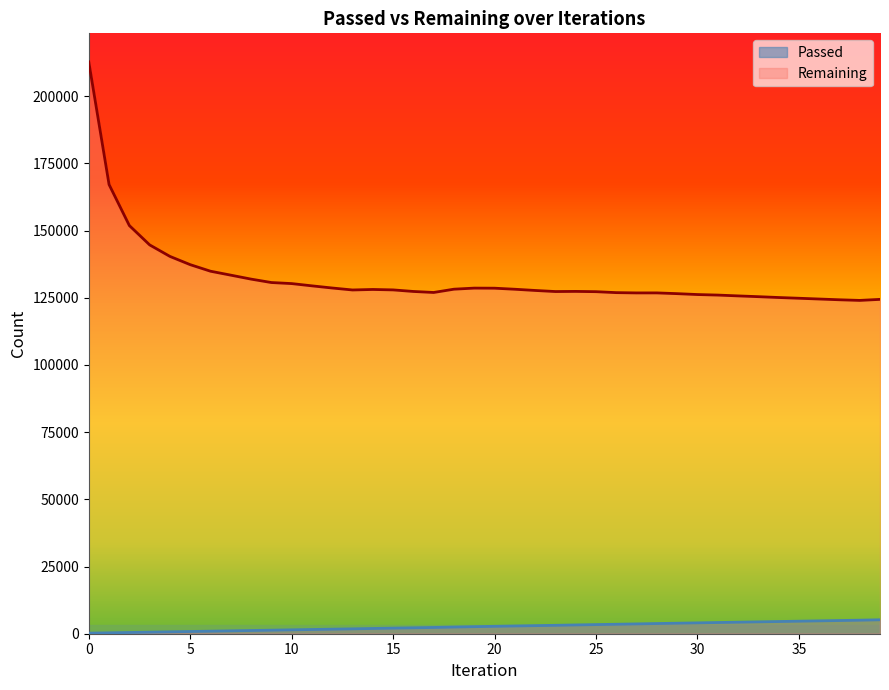

True or false: Passed and Remaining intersect in this chart.

False